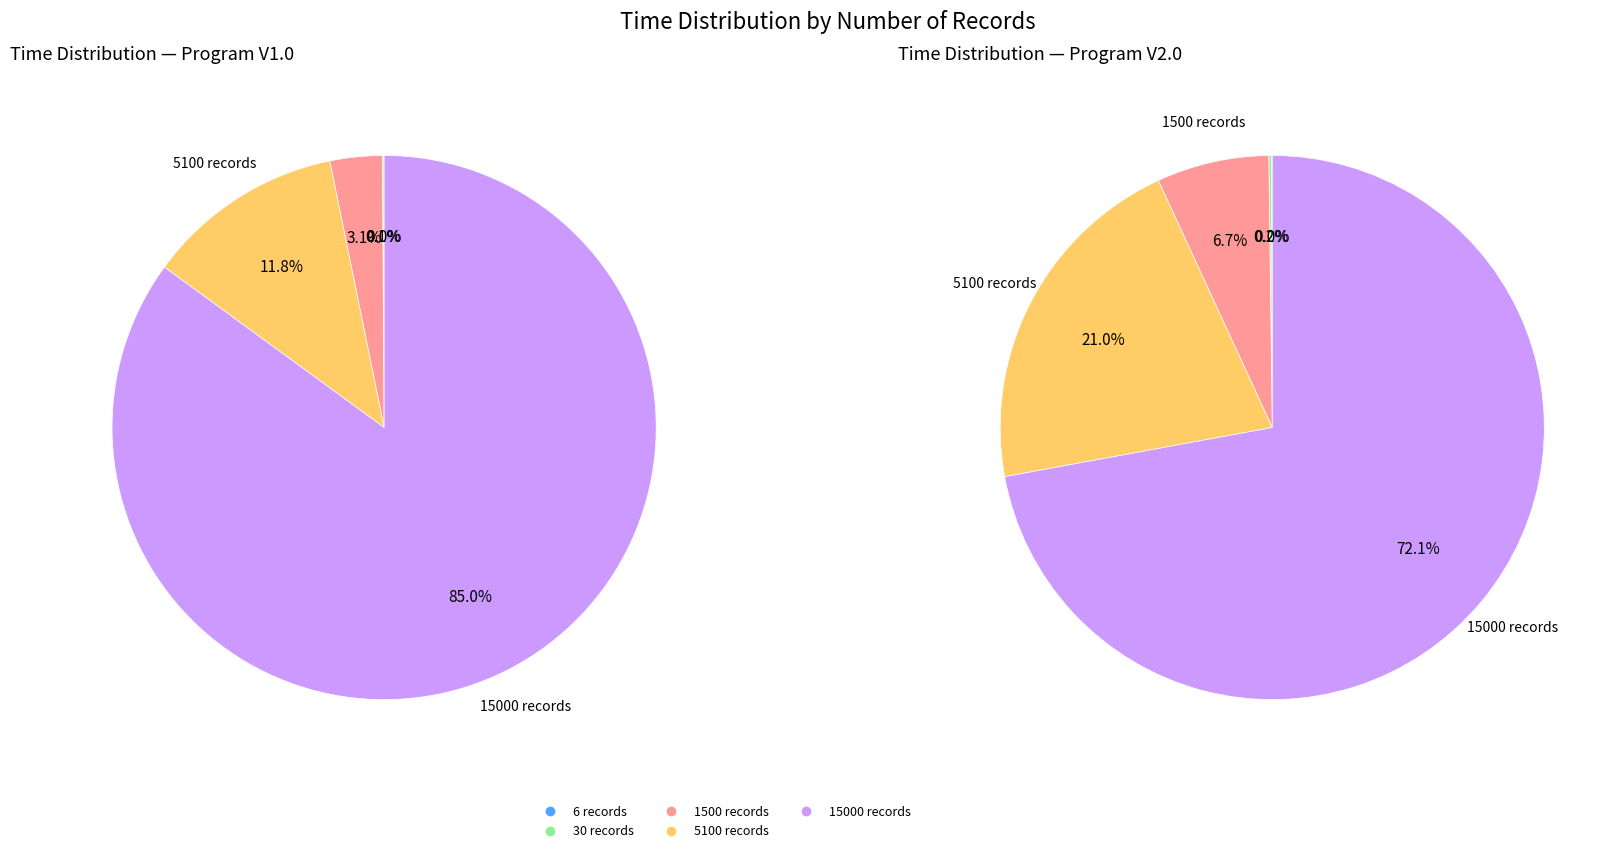

Which category has the biggest portion of the pie?

15000 records